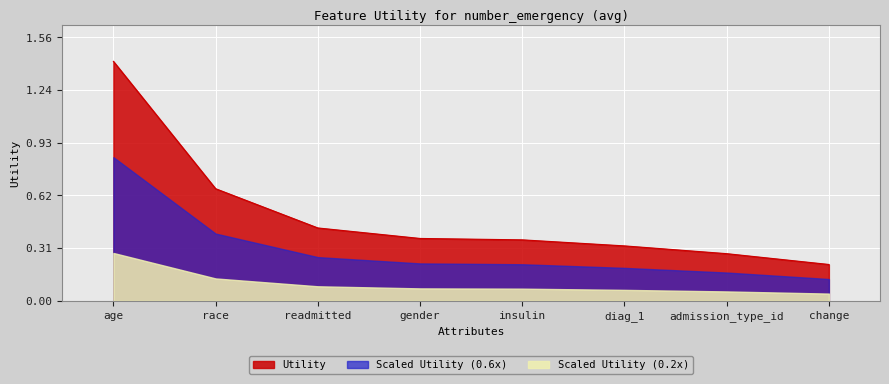

Rank the categories by value from highest to lowest.

age, race, readmitted, gender, insulin, diag_1, admission_type_id, change